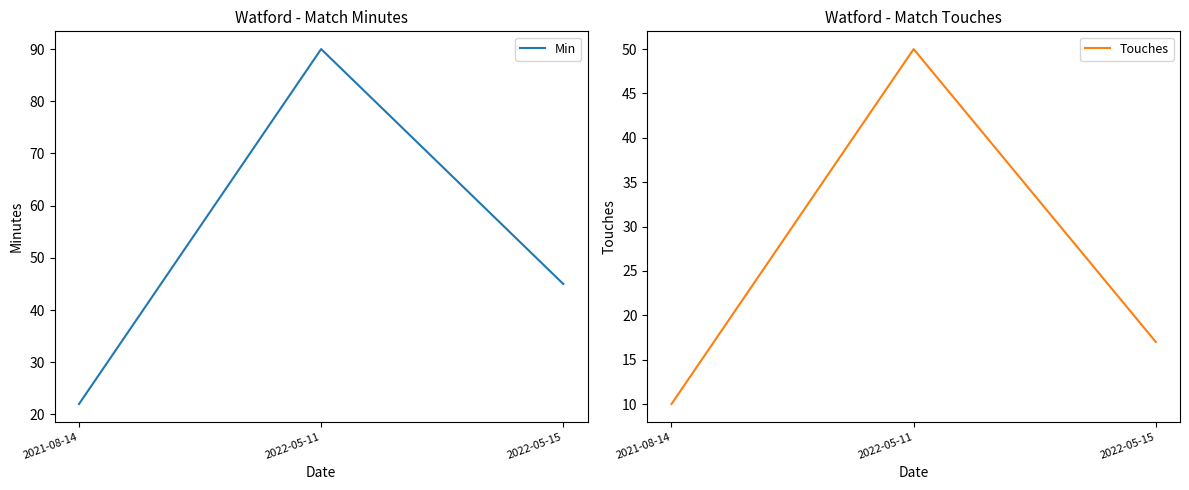

What is the value of the Min point at the 3rd from the left?

45